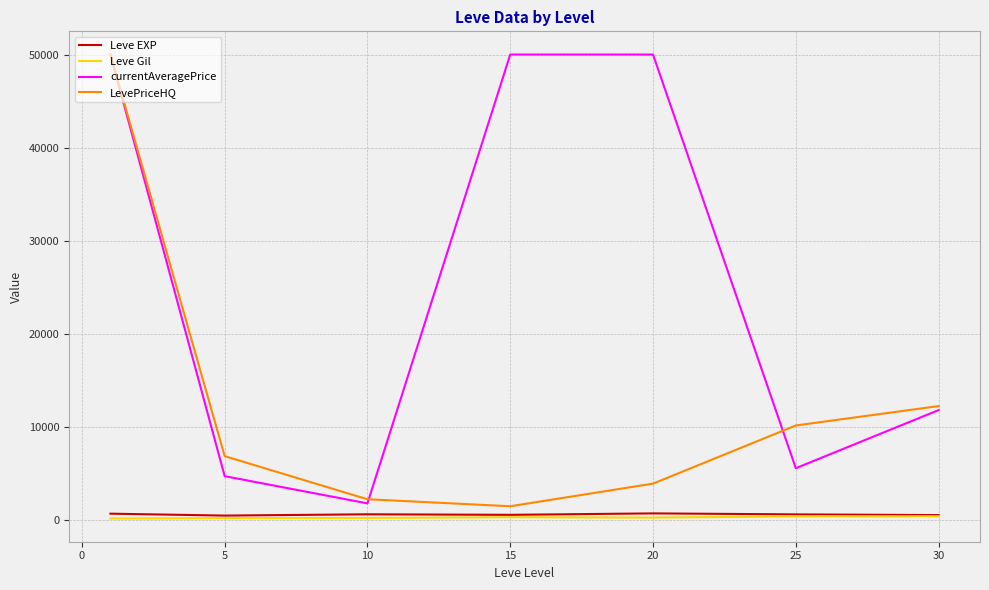

What is the maximum value for LevePriceHQ?

50000.0